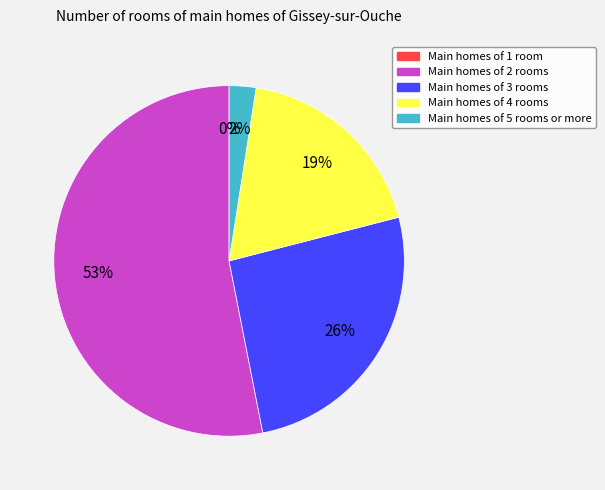

What is the total percentage of V2=0 and V2=3?

25.9%